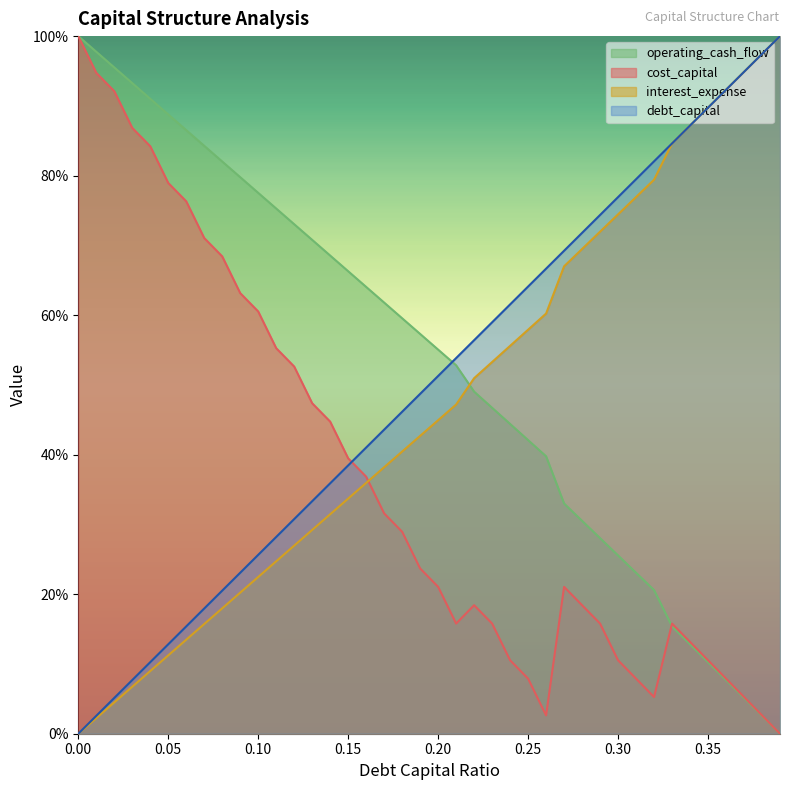

What is the value of the cost_capital point at the 8th from the left?

0.7